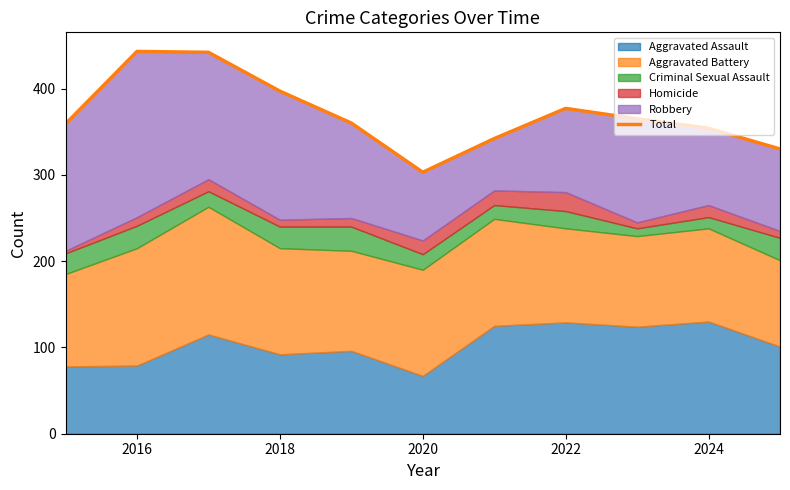

What is the value of the 3rd point from the left?

442